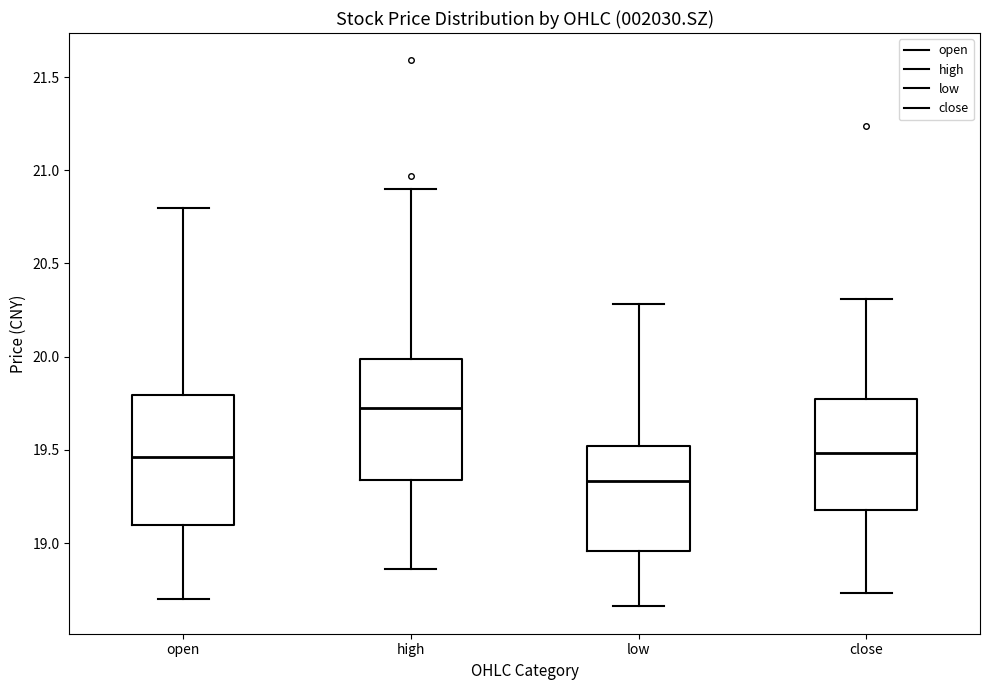

Comparing the boxes themselves (not the whiskers), which one is the tallest?

open